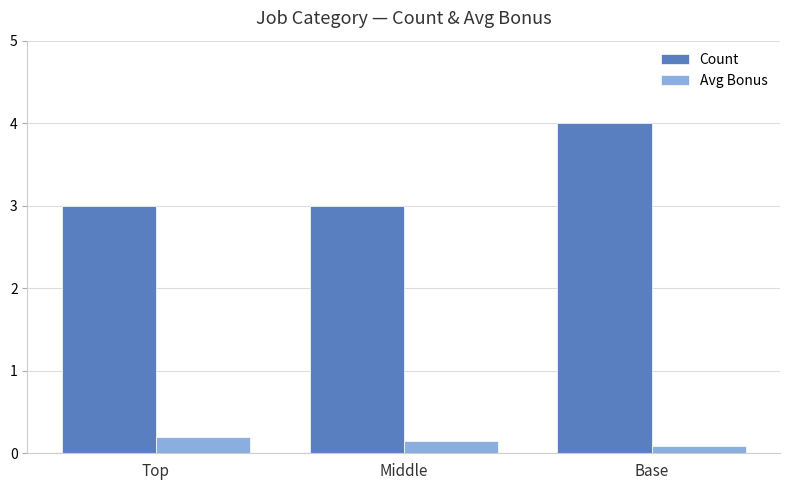

Which category has the highest value in the Avg Bonus series?

Top